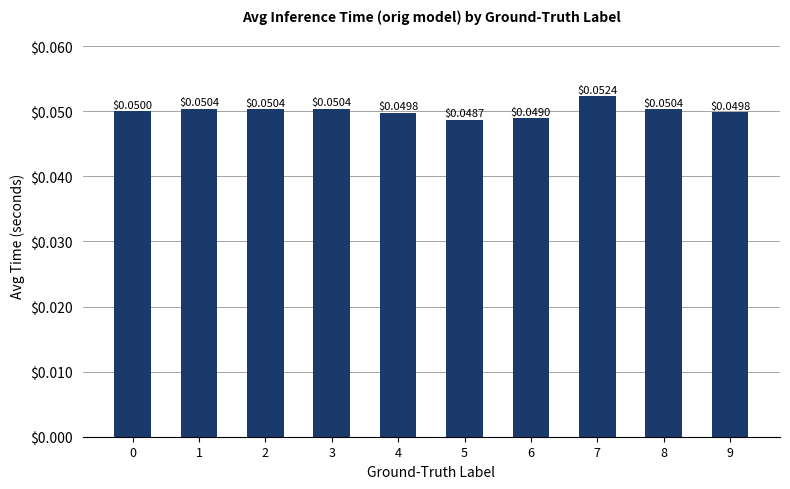

What is the sum of all values?

0.5